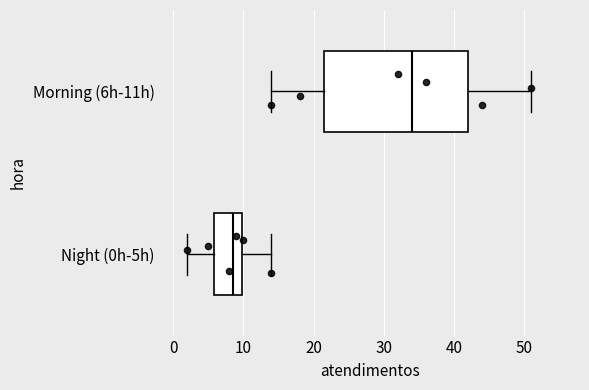

Reading bottom to top, read every box against the x-axis: the position of its median line, the range the box covers, and the ends of its whiskers. The values are not printed on the chart, so give them approximately, as read against the axis.

Night (0h-5h): median 9, box 6 to 10, whiskers 2 to 14
Morning (6h-11h): median 34, box 22 to 42, whiskers 14 to 51